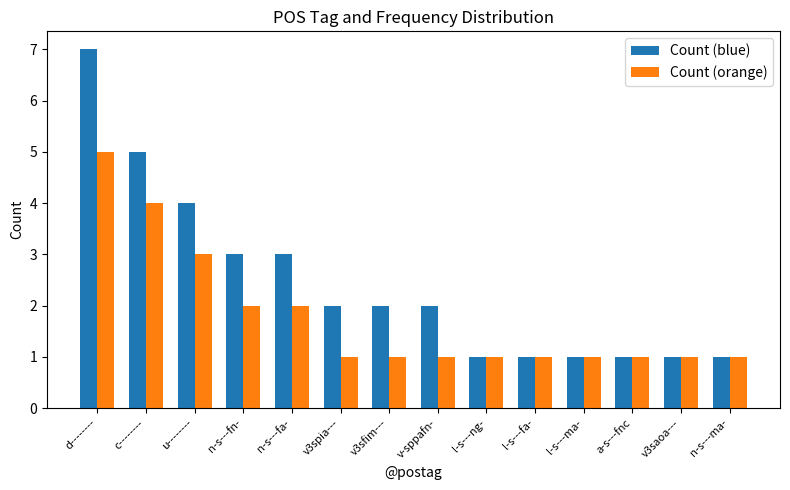

What is the sum of all Count (orange) values?

25